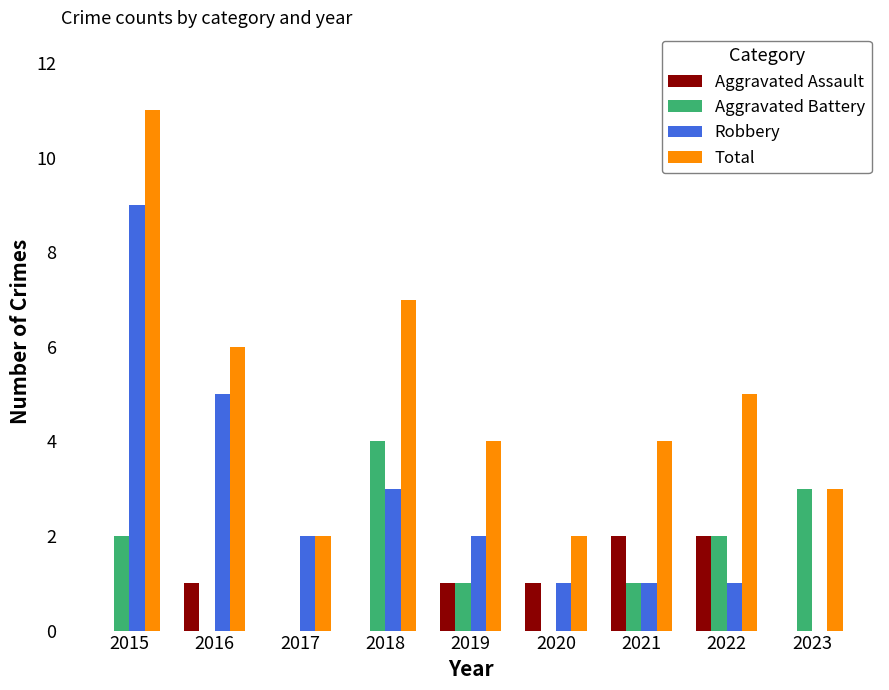

At which category is the sum across all series the highest?

2015